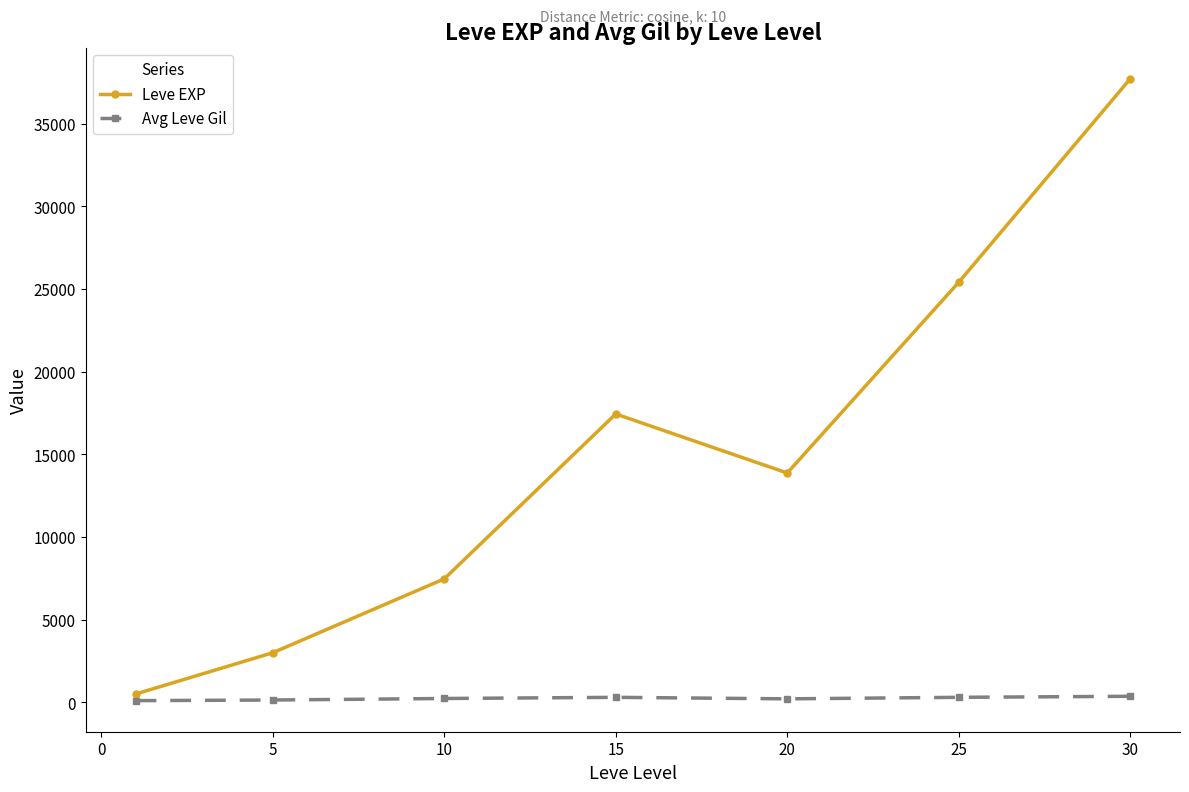

What is the difference between the second highest and minimum values in the Leve EXP series?

24899.8